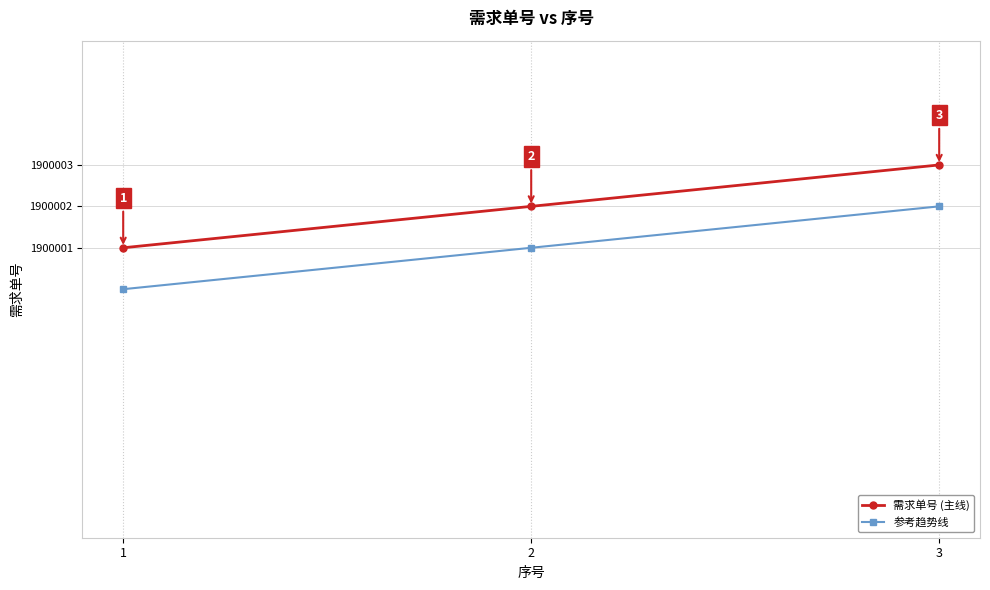

What are all the series names shown in the legend?

需求单号 (主线), 参考趋势线